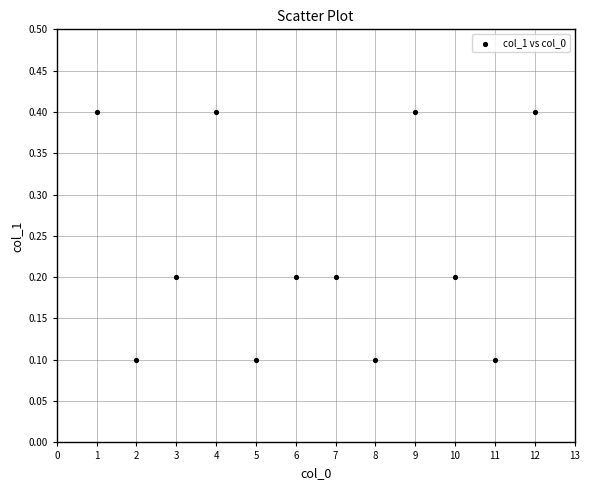

What is the average X value?

6.5